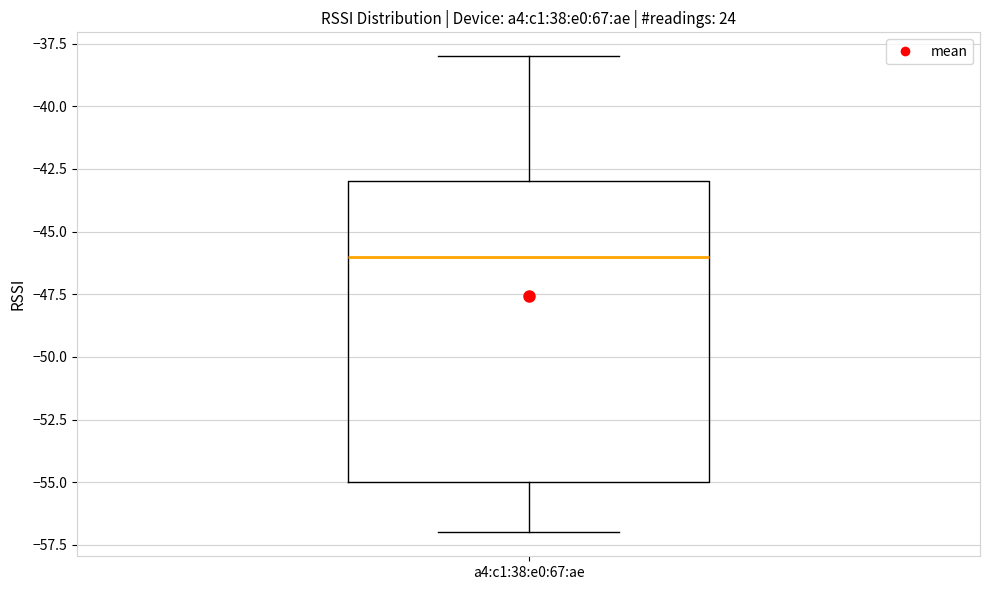

Where is the upper edge of the box for a4:c1:38:e0:67:ae on the y-axis? The values are not printed on the chart, so give them approximately, as read against the axis.

-43